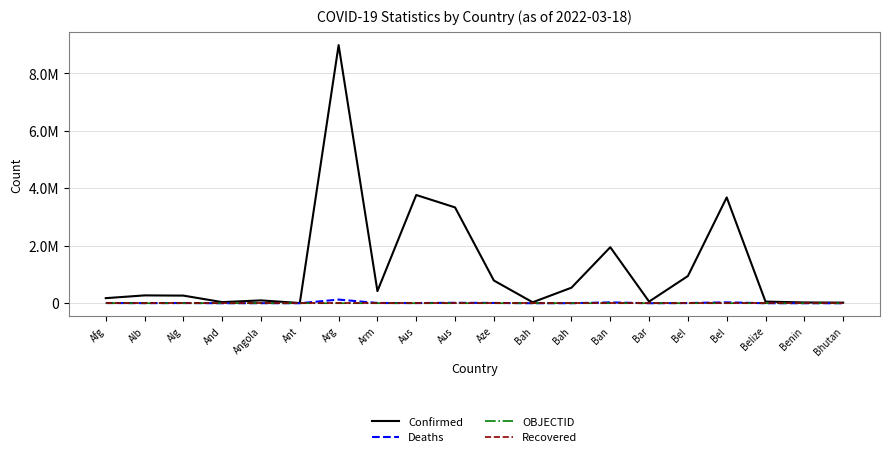

Does the chart have visible grid lines?

Yes